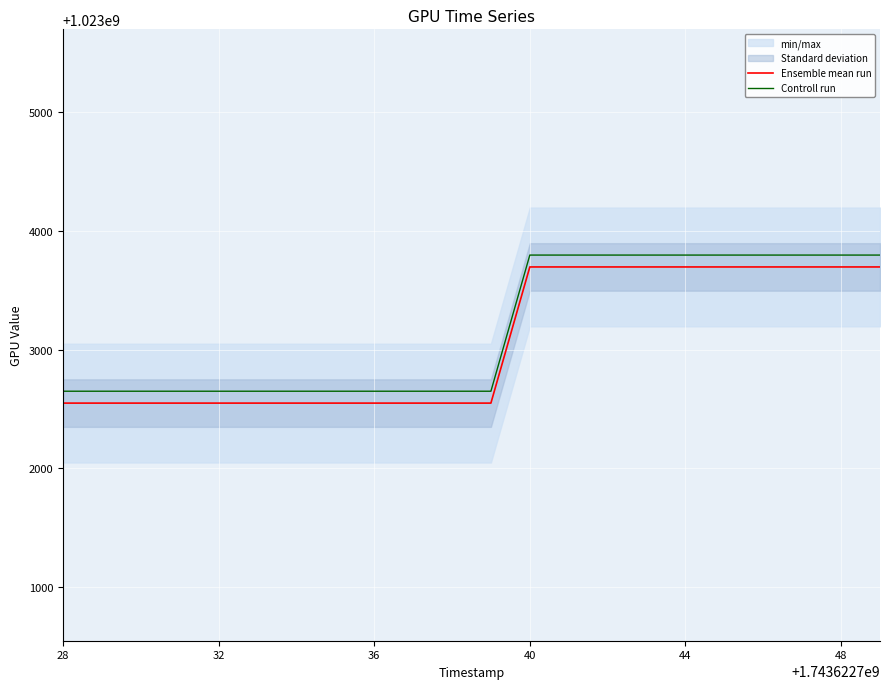

Which series has the largest total across all categories?

Controll run